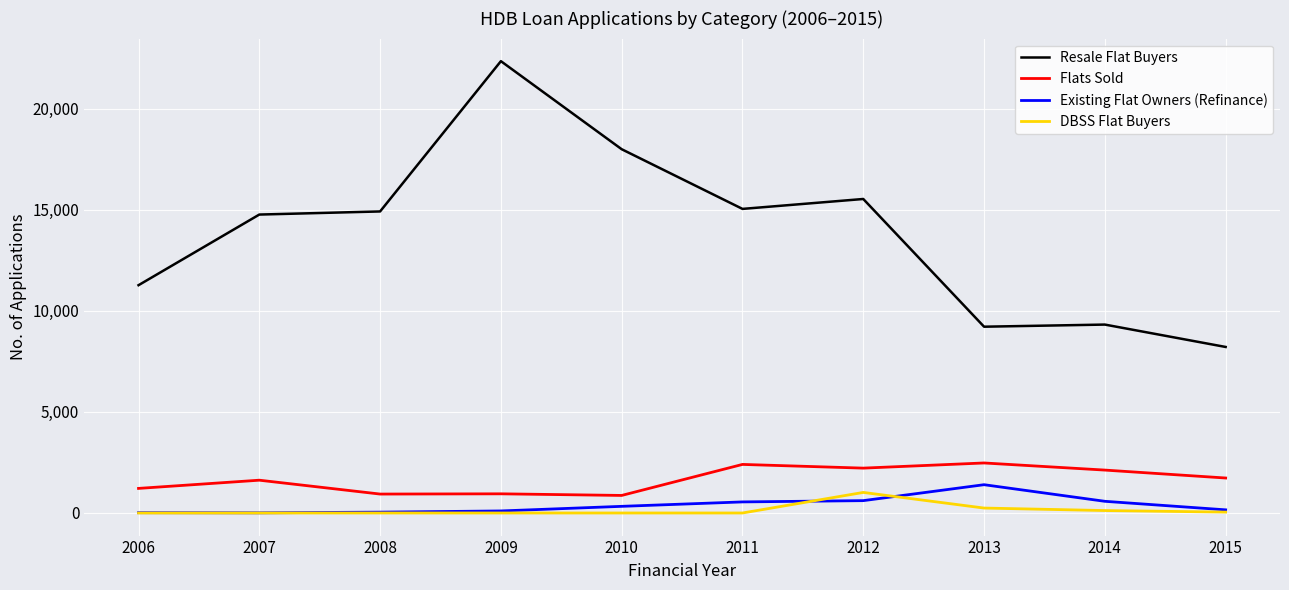

True or false: Resale Flat Buyers has a value of 23846 at 2012.

False